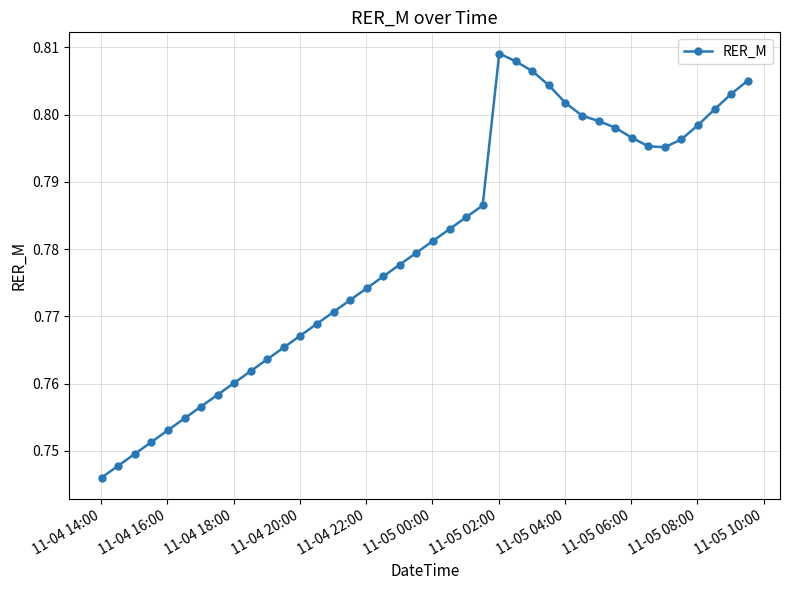

What is the sum of all values?

31.2